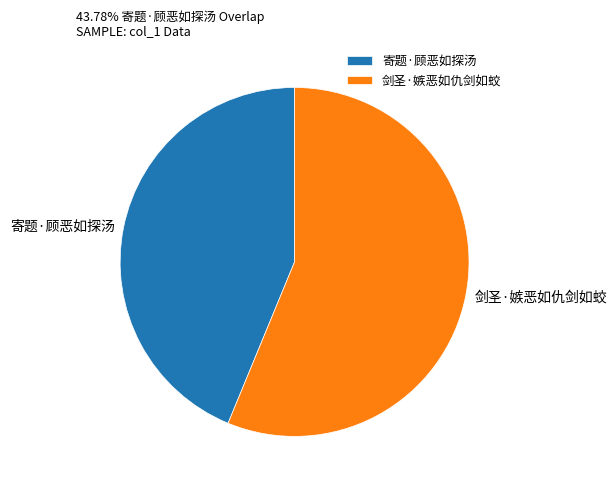

Do 寄题·顾恶如探汤 and 剑圣·嫉恶如仇剑如蛟 together represent more than half of the pie?

Yes